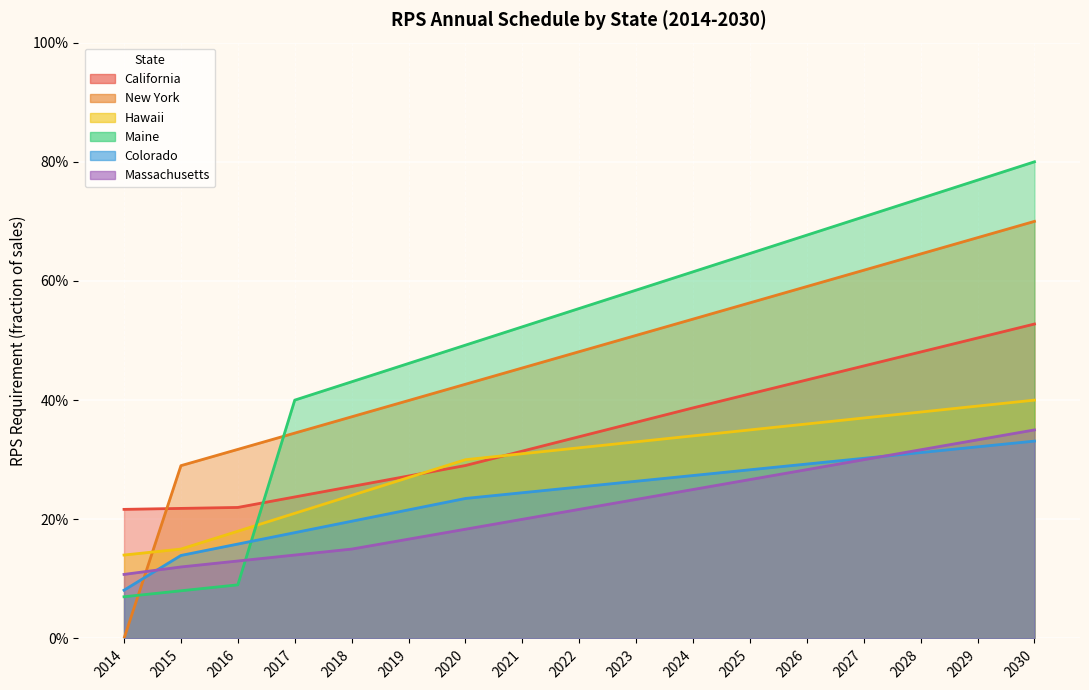

What are all the series names shown in the legend?

California, New York, Hawaii, Maine, Colorado, Massachusetts